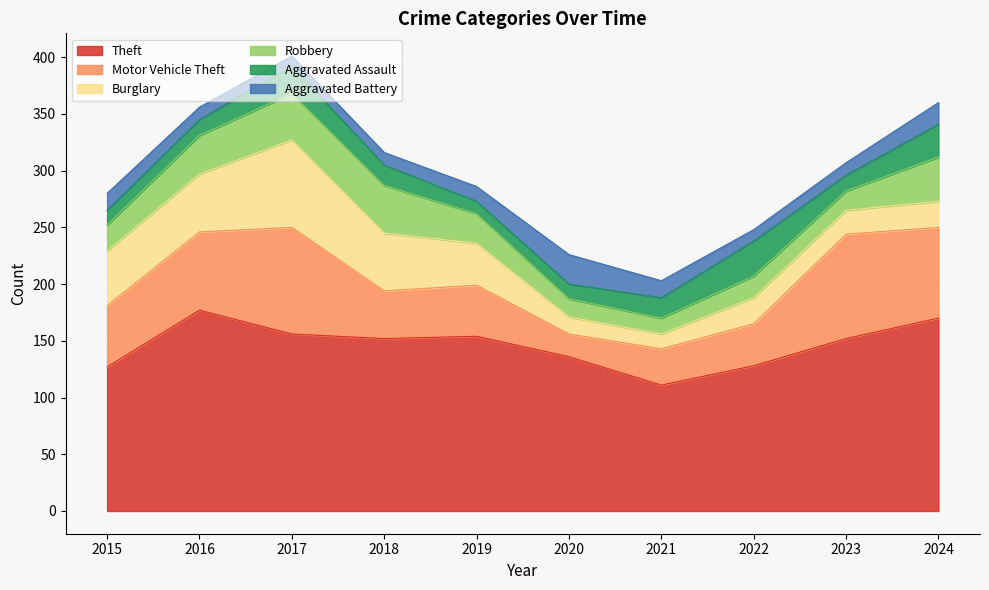

True or false: Aggravated Battery and Aggravated Assault cross at least once.

True